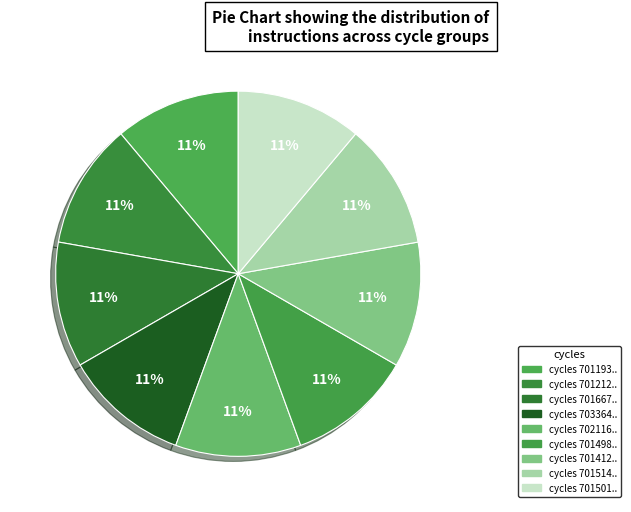

Count the number of slices in the pie.

9